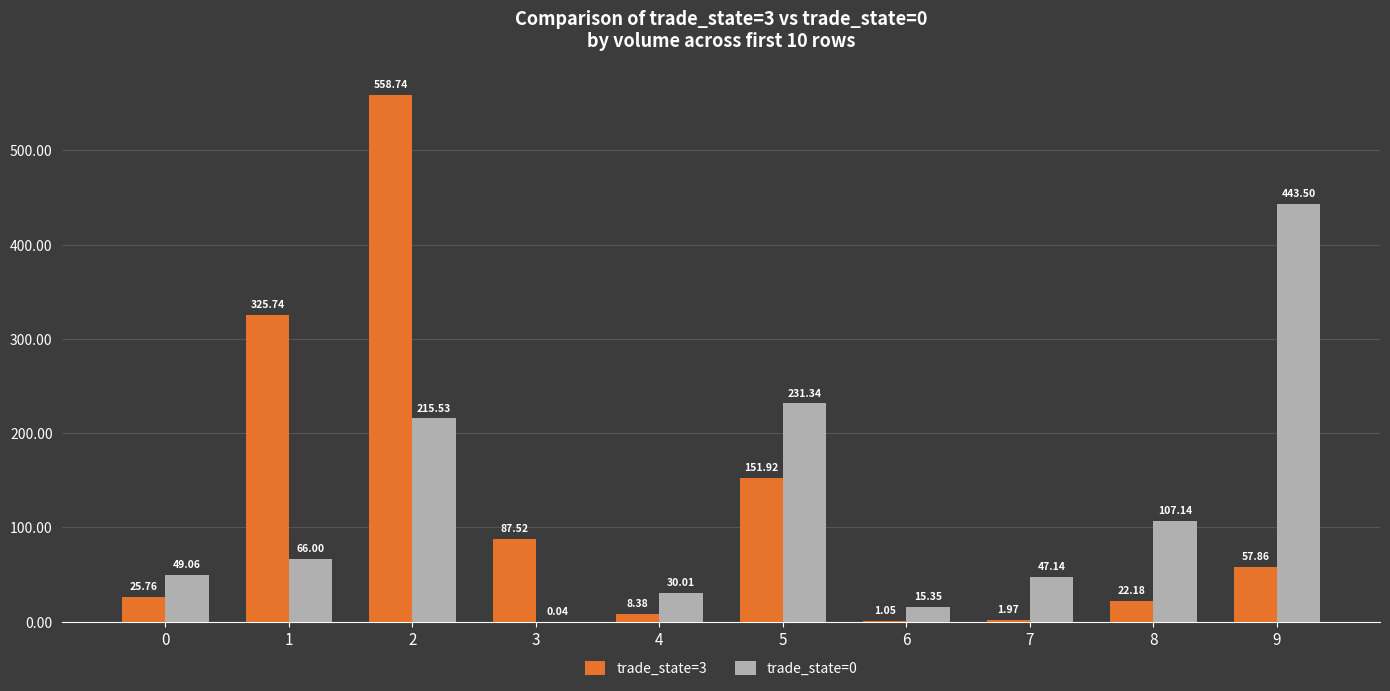

What is the sum of all trade_state=0 values?

1205.1